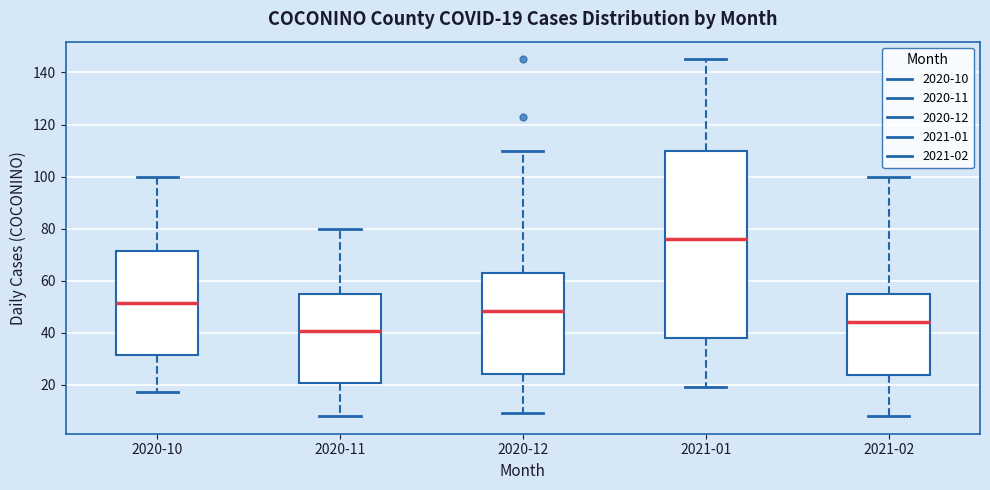

Comparing the boxes themselves (not the whiskers), which one is the tallest?

2021-01